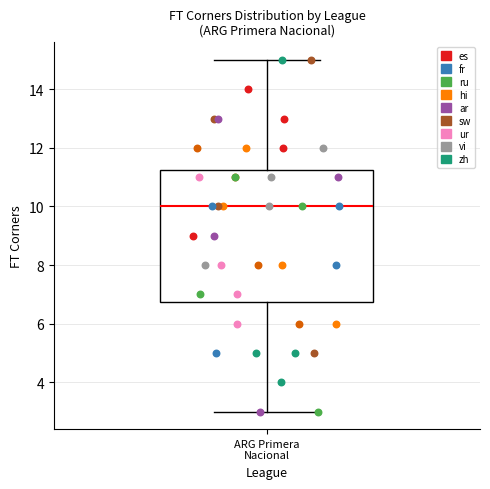

Transcribe this box plot: give where the median line is, the range the box spans, and where the two whiskers end, as read against the y-axis. The values are not printed on the chart, so give them approximately, as read against the axis.

median 10.0, box 6.8 to 11.2, whiskers 3.0 to 15.0